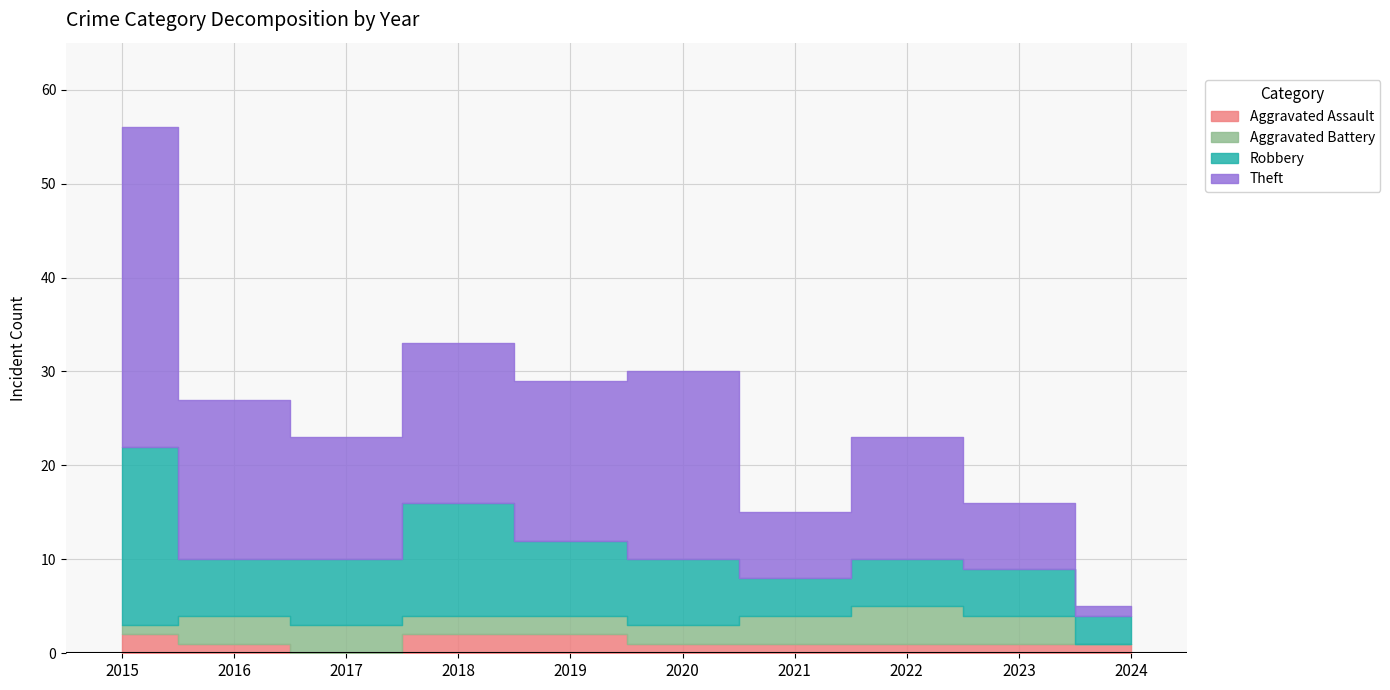

The value of Aggravated Battery at 2021 is 2. True or false?

False